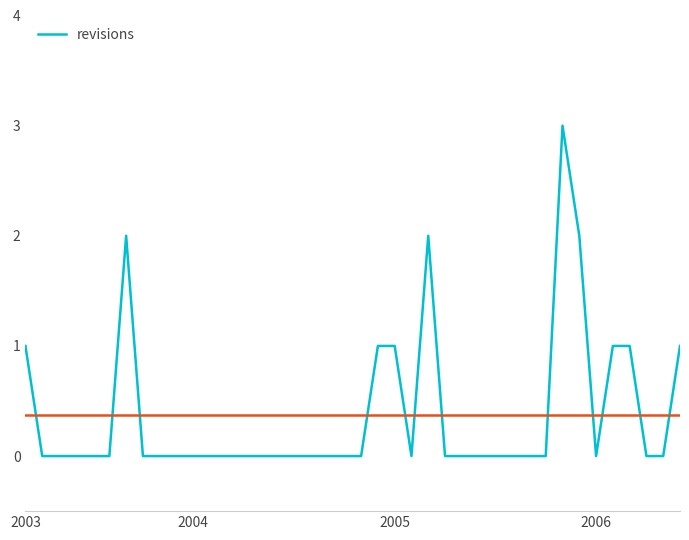

How many categories are shown in the chart?

40